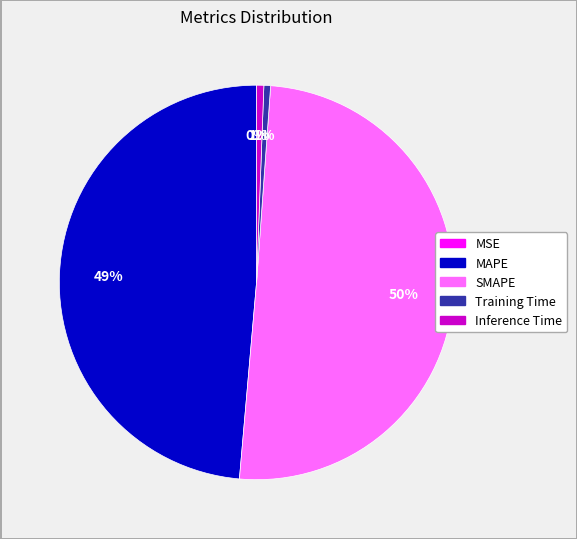

Is the sum of Inference Time and Training Time greater than half?

No